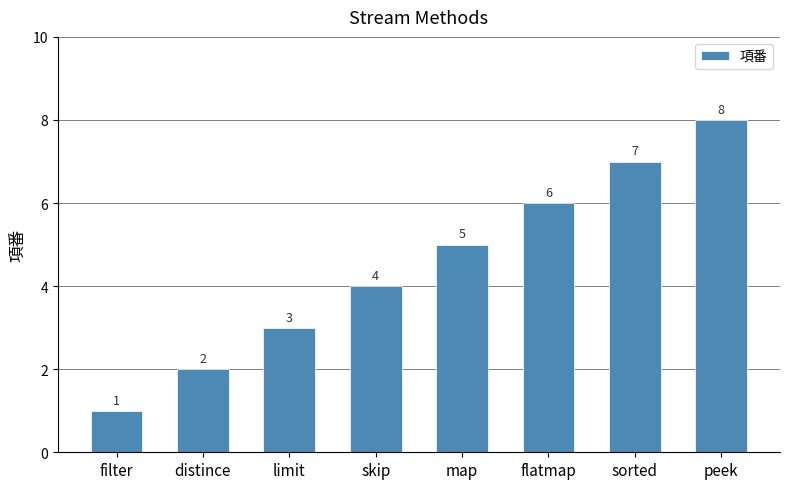

Read the value at skip.

4